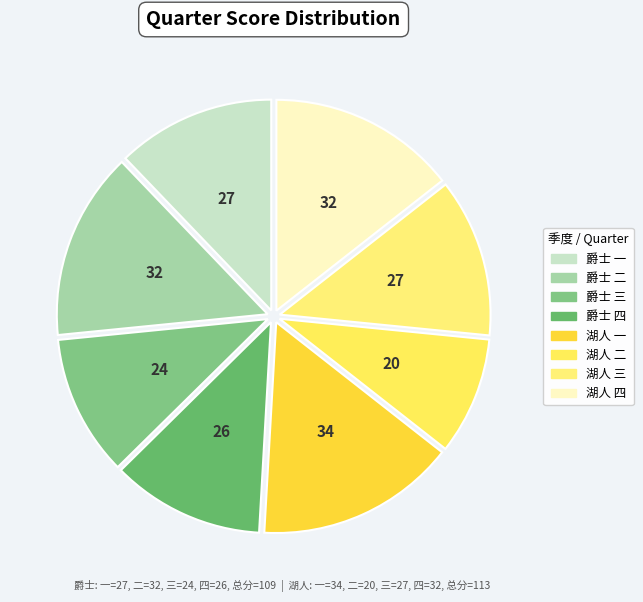

Count the number of slices in the pie.

8